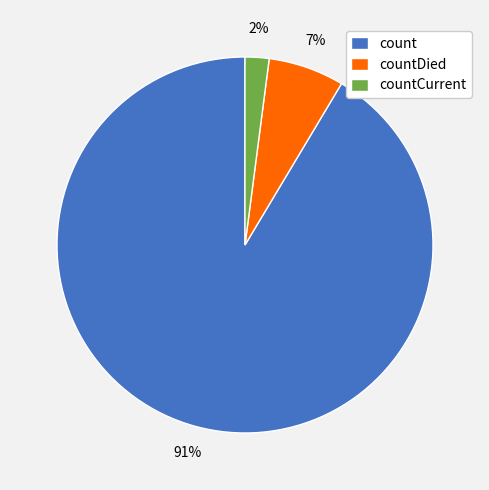

Does count account for over 50% of the chart?

Yes